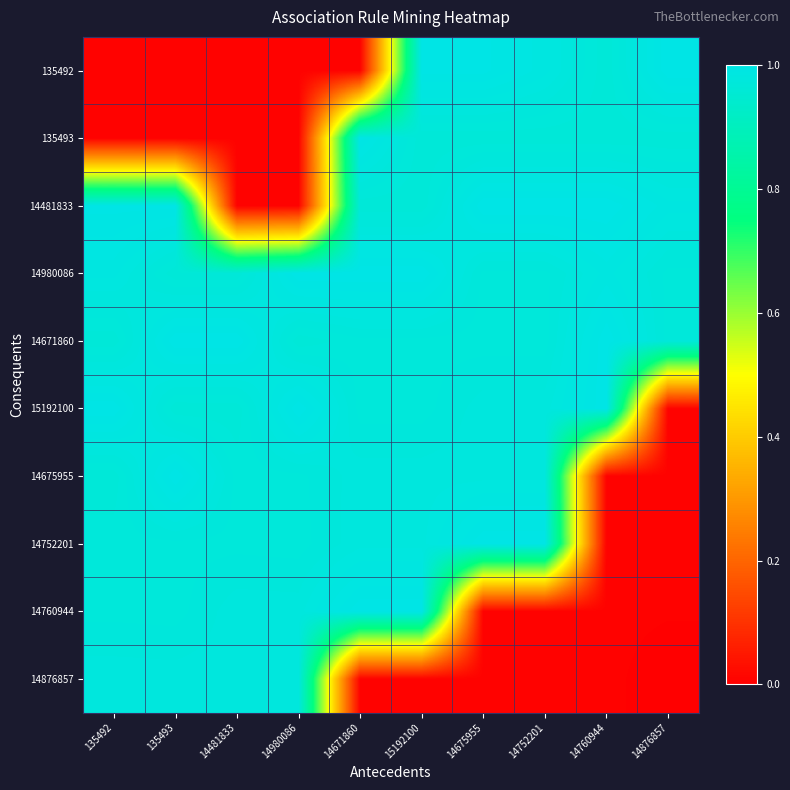

Reading left to right, extract all data points from this chart.

135492: 135492=0.0	135493=0.0	14481833=0.0	14980086=0.0	14671860=0.0	15192100=1.0	14675955=1.0	14752201=1.0	14760944=1.0	14876857=1.0
135493: 135492=0.0	135493=0.0	14481833=0.0	14980086=0.0	14671860=1.0	15192100=1.0	14675955=1.0	14752201=1.0	14760944=1.0	14876857=1.0
14481833: 135492=1.0	135493=1.0	14481833=0.0	14980086=0.0	14671860=1.0	15192100=1.0	14675955=1.0	14752201=1.0	14760944=1.0	14876857=1.0
14980086: 135492=1.0	135493=1.0	14481833=1.0	14980086=1.0	14671860=1.0	15192100=1.0	14675955=1.0	14752201=1.0	14760944=1.0	14876857=1.0
14671860: 135492=1.0	135493=1.0	14481833=1.0	14980086=1.0	14671860=1.0	15192100=1.0	14675955=1.0	14752201=1.0	14760944=1.0	14876857=1.0
15192100: 135492=1.0	135493=1.0	14481833=1.0	14980086=1.0	14671860=1.0	15192100=1.0	14675955=1.0	14752201=1.0	14760944=1.0	14876857=0.0
14675955: 135492=1.0	135493=1.0	14481833=1.0	14980086=1.0	14671860=1.0	15192100=1.0	14675955=1.0	14752201=1.0	14760944=0.0	14876857=0.0
14752201: 135492=1.0	135493=1.0	14481833=1.0	14980086=1.0	14671860=1.0	15192100=1.0	14675955=1.0	14752201=1.0	14760944=0.0	14876857=0.0
14760944: 135492=1.0	135493=1.0	14481833=1.0	14980086=1.0	14671860=1.0	15192100=1.0	14675955=0.0	14752201=0.0	14760944=0.0	14876857=0.0
14876857: 135492=1.0	135493=1.0	14481833=1.0	14980086=1.0	14671860=0.0	15192100=0.0	14675955=0.0	14752201=0.0	14760944=0.0	14876857=0.0